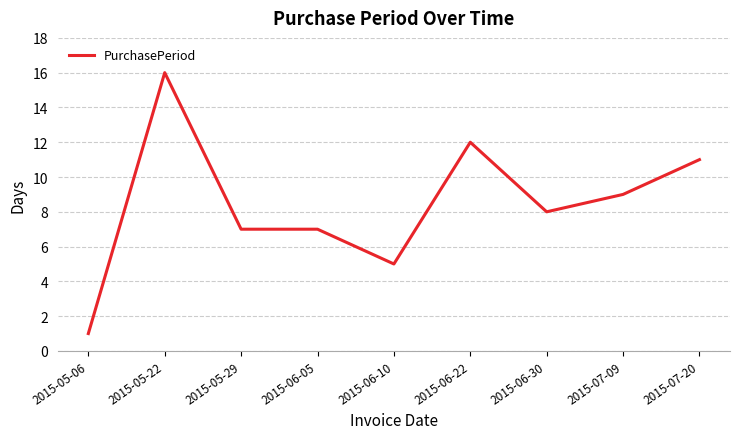

The value at 2015-05-22 is 16. True or false?

True